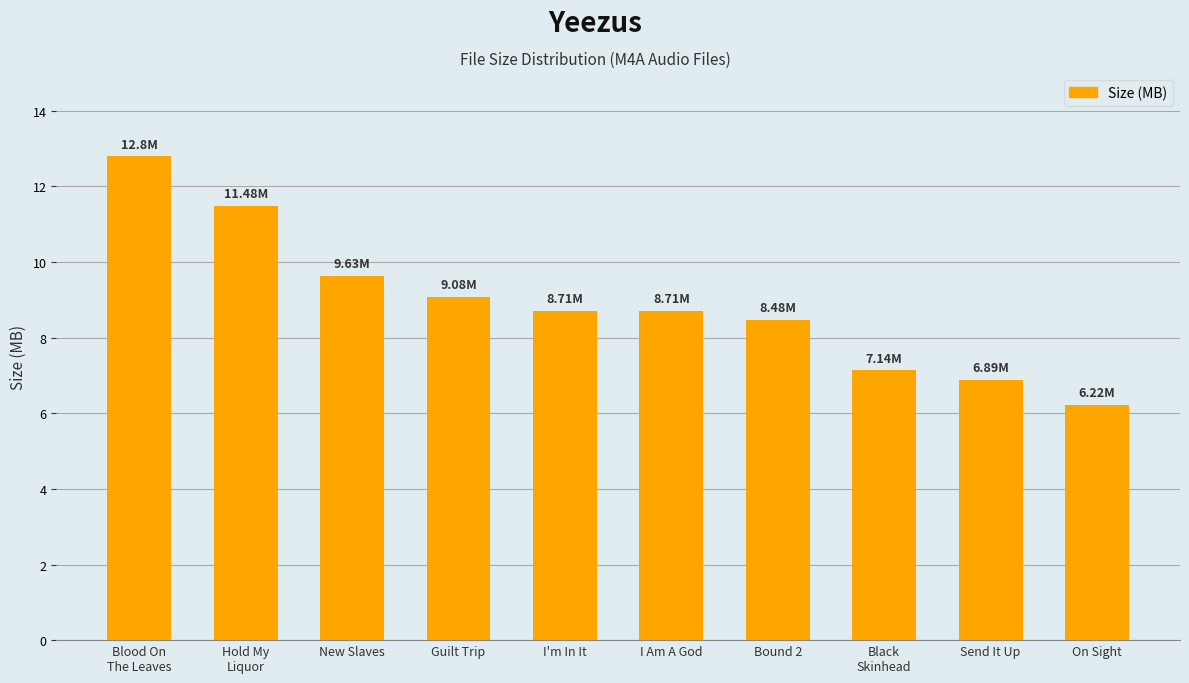

What is the difference between the maximum and minimum values?

6.6